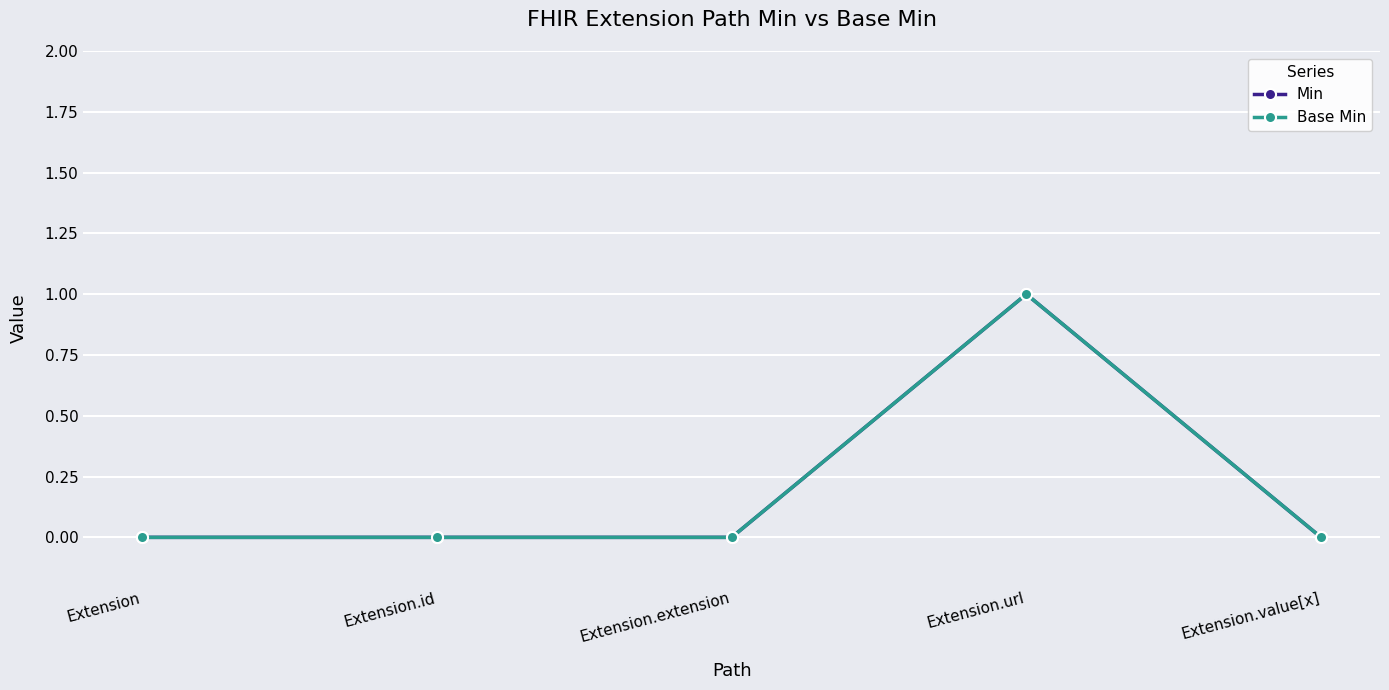

True or false: Min and Base Min intersect in this chart.

False